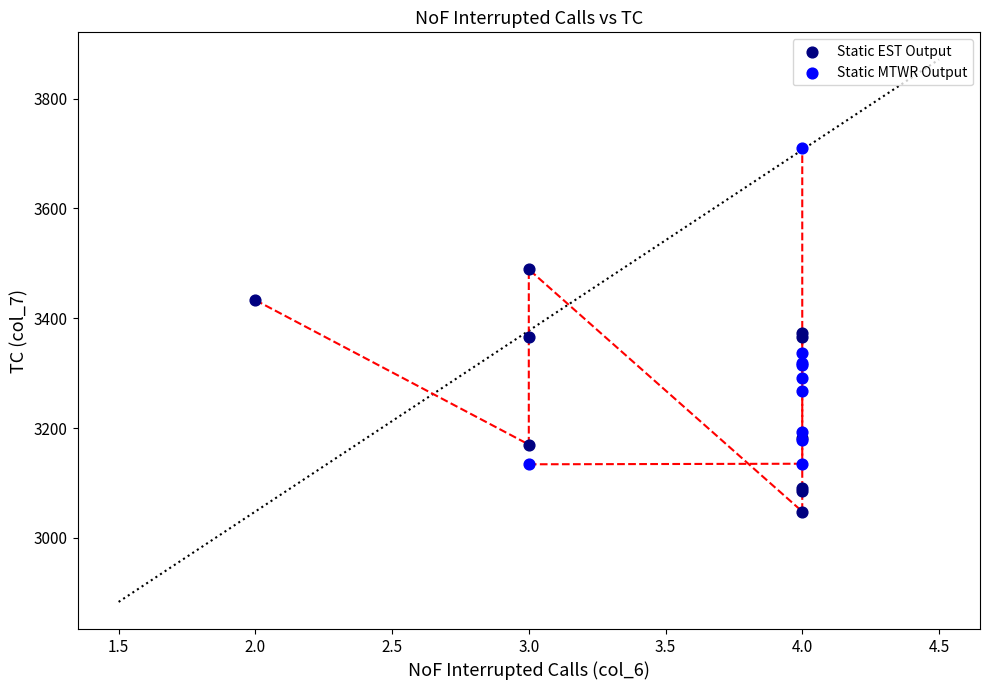

Which series has the widest spread of Y values?

Static MTWR Output